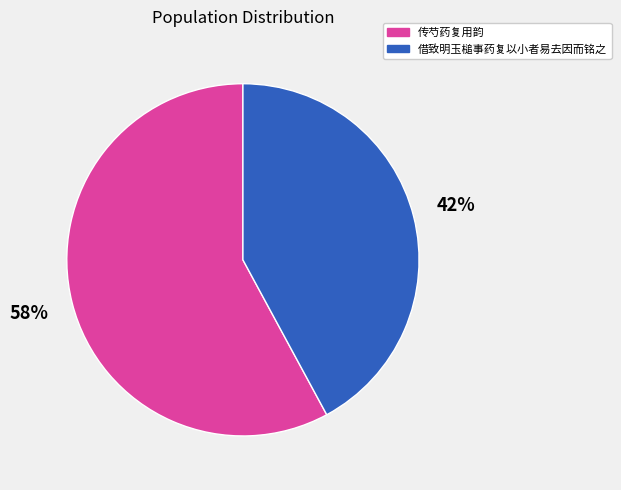

Does any single category account for the majority?

Yes